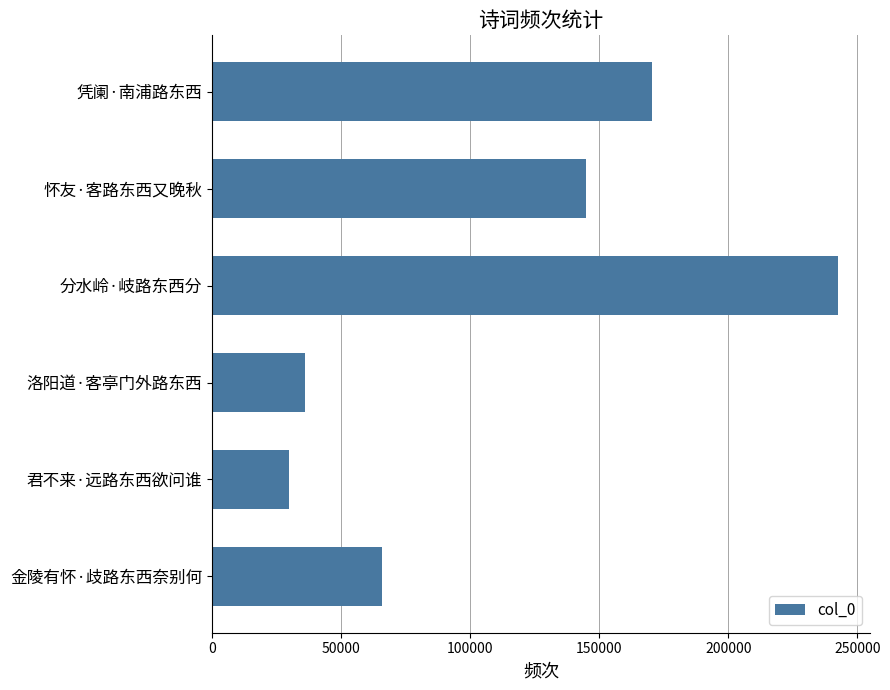

At which label is the value closest to 136186?

怀友·客路东西又晚秋